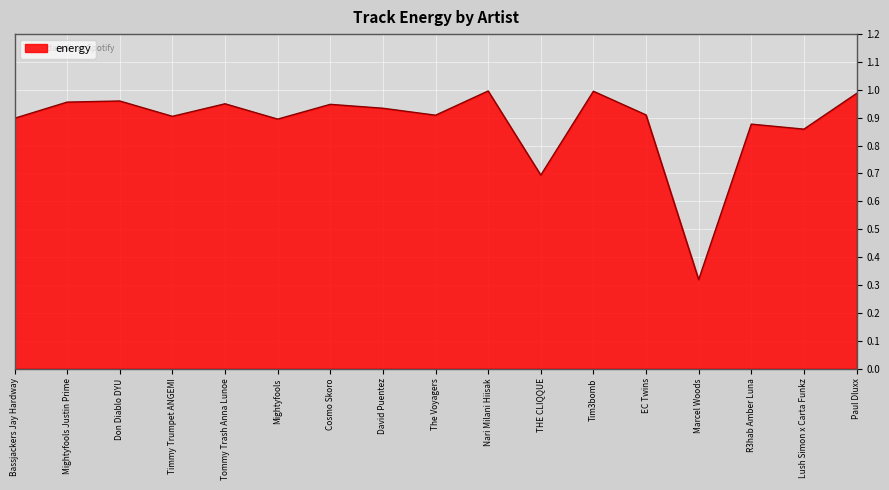

How many interior local peaks (higher than both neighbors) does the data have?

6